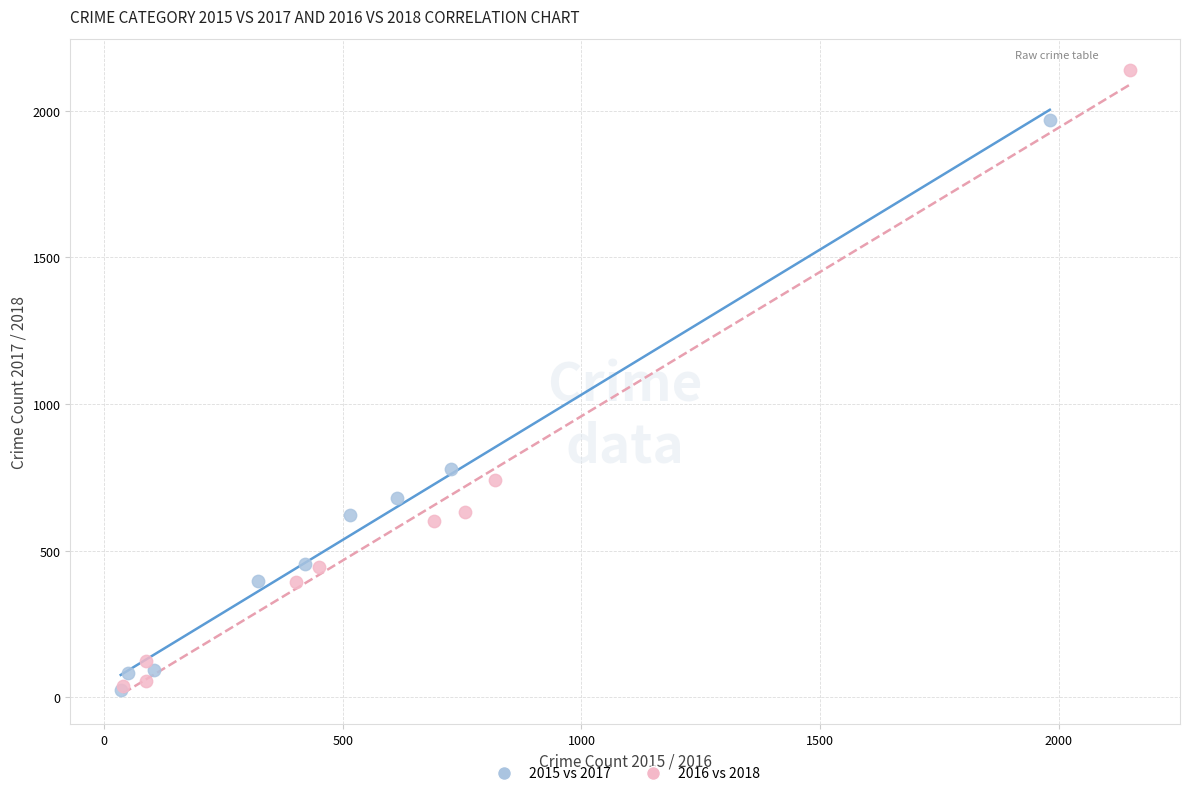

Which series has the largest Y range (max minus min)?

2016 vs 2018